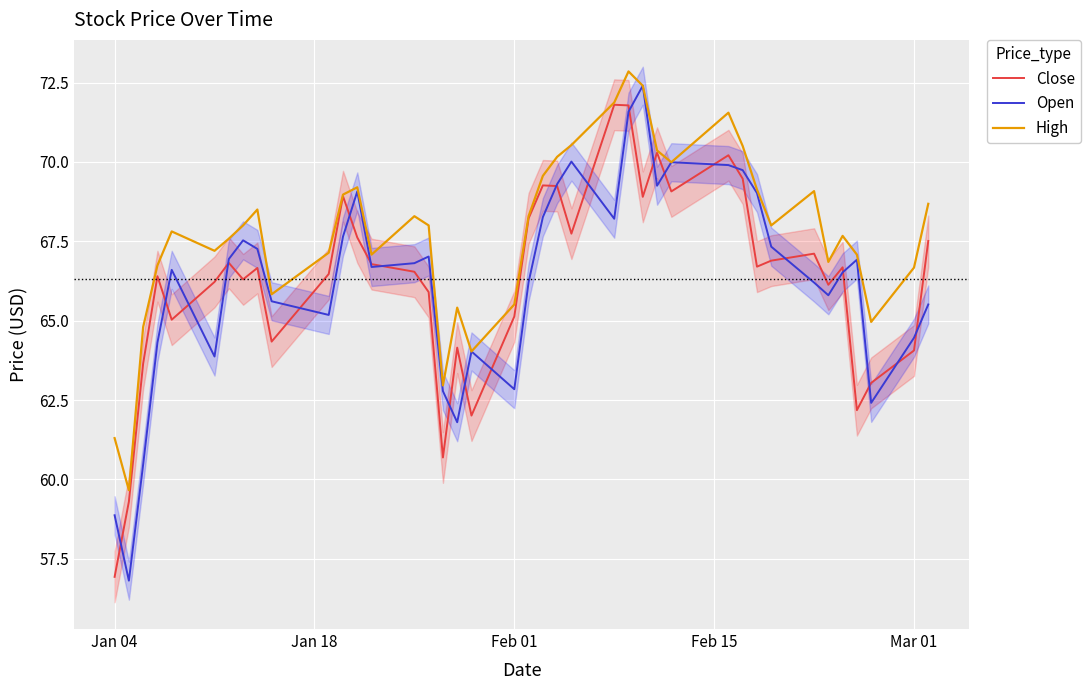

What is the maximum value for Open?

72.4